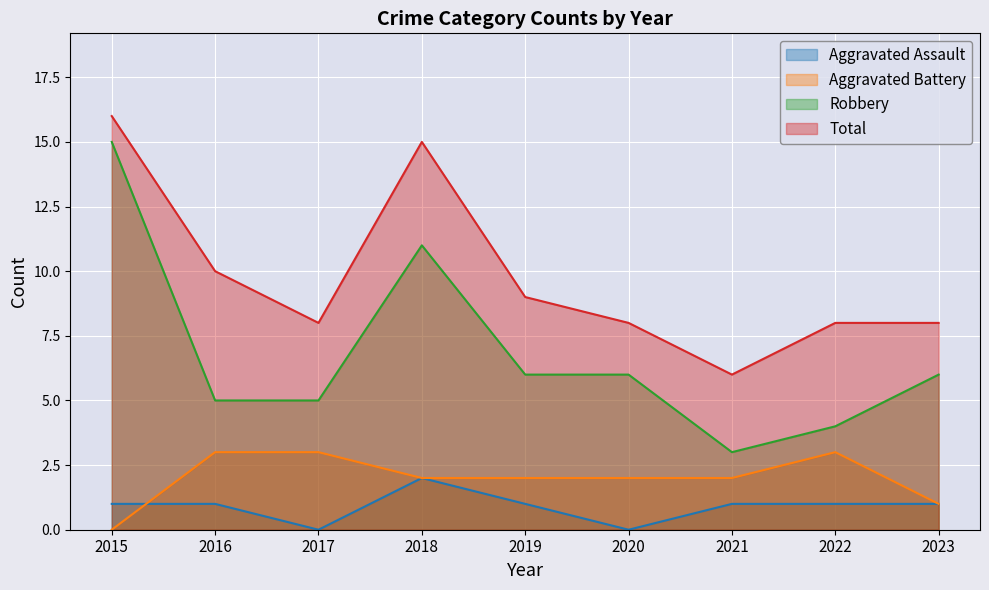

Is it true that Robbery equals 1 at 2021?

False